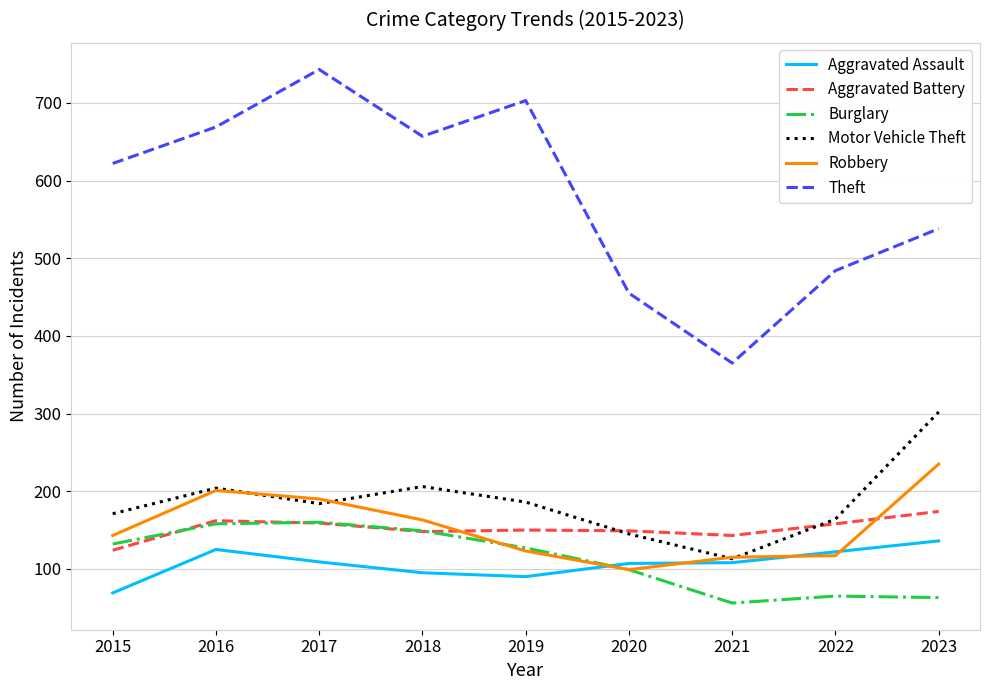

Is the value of Robbery at 2017 greater than the value of Motor Vehicle Theft at 2021?

Yes